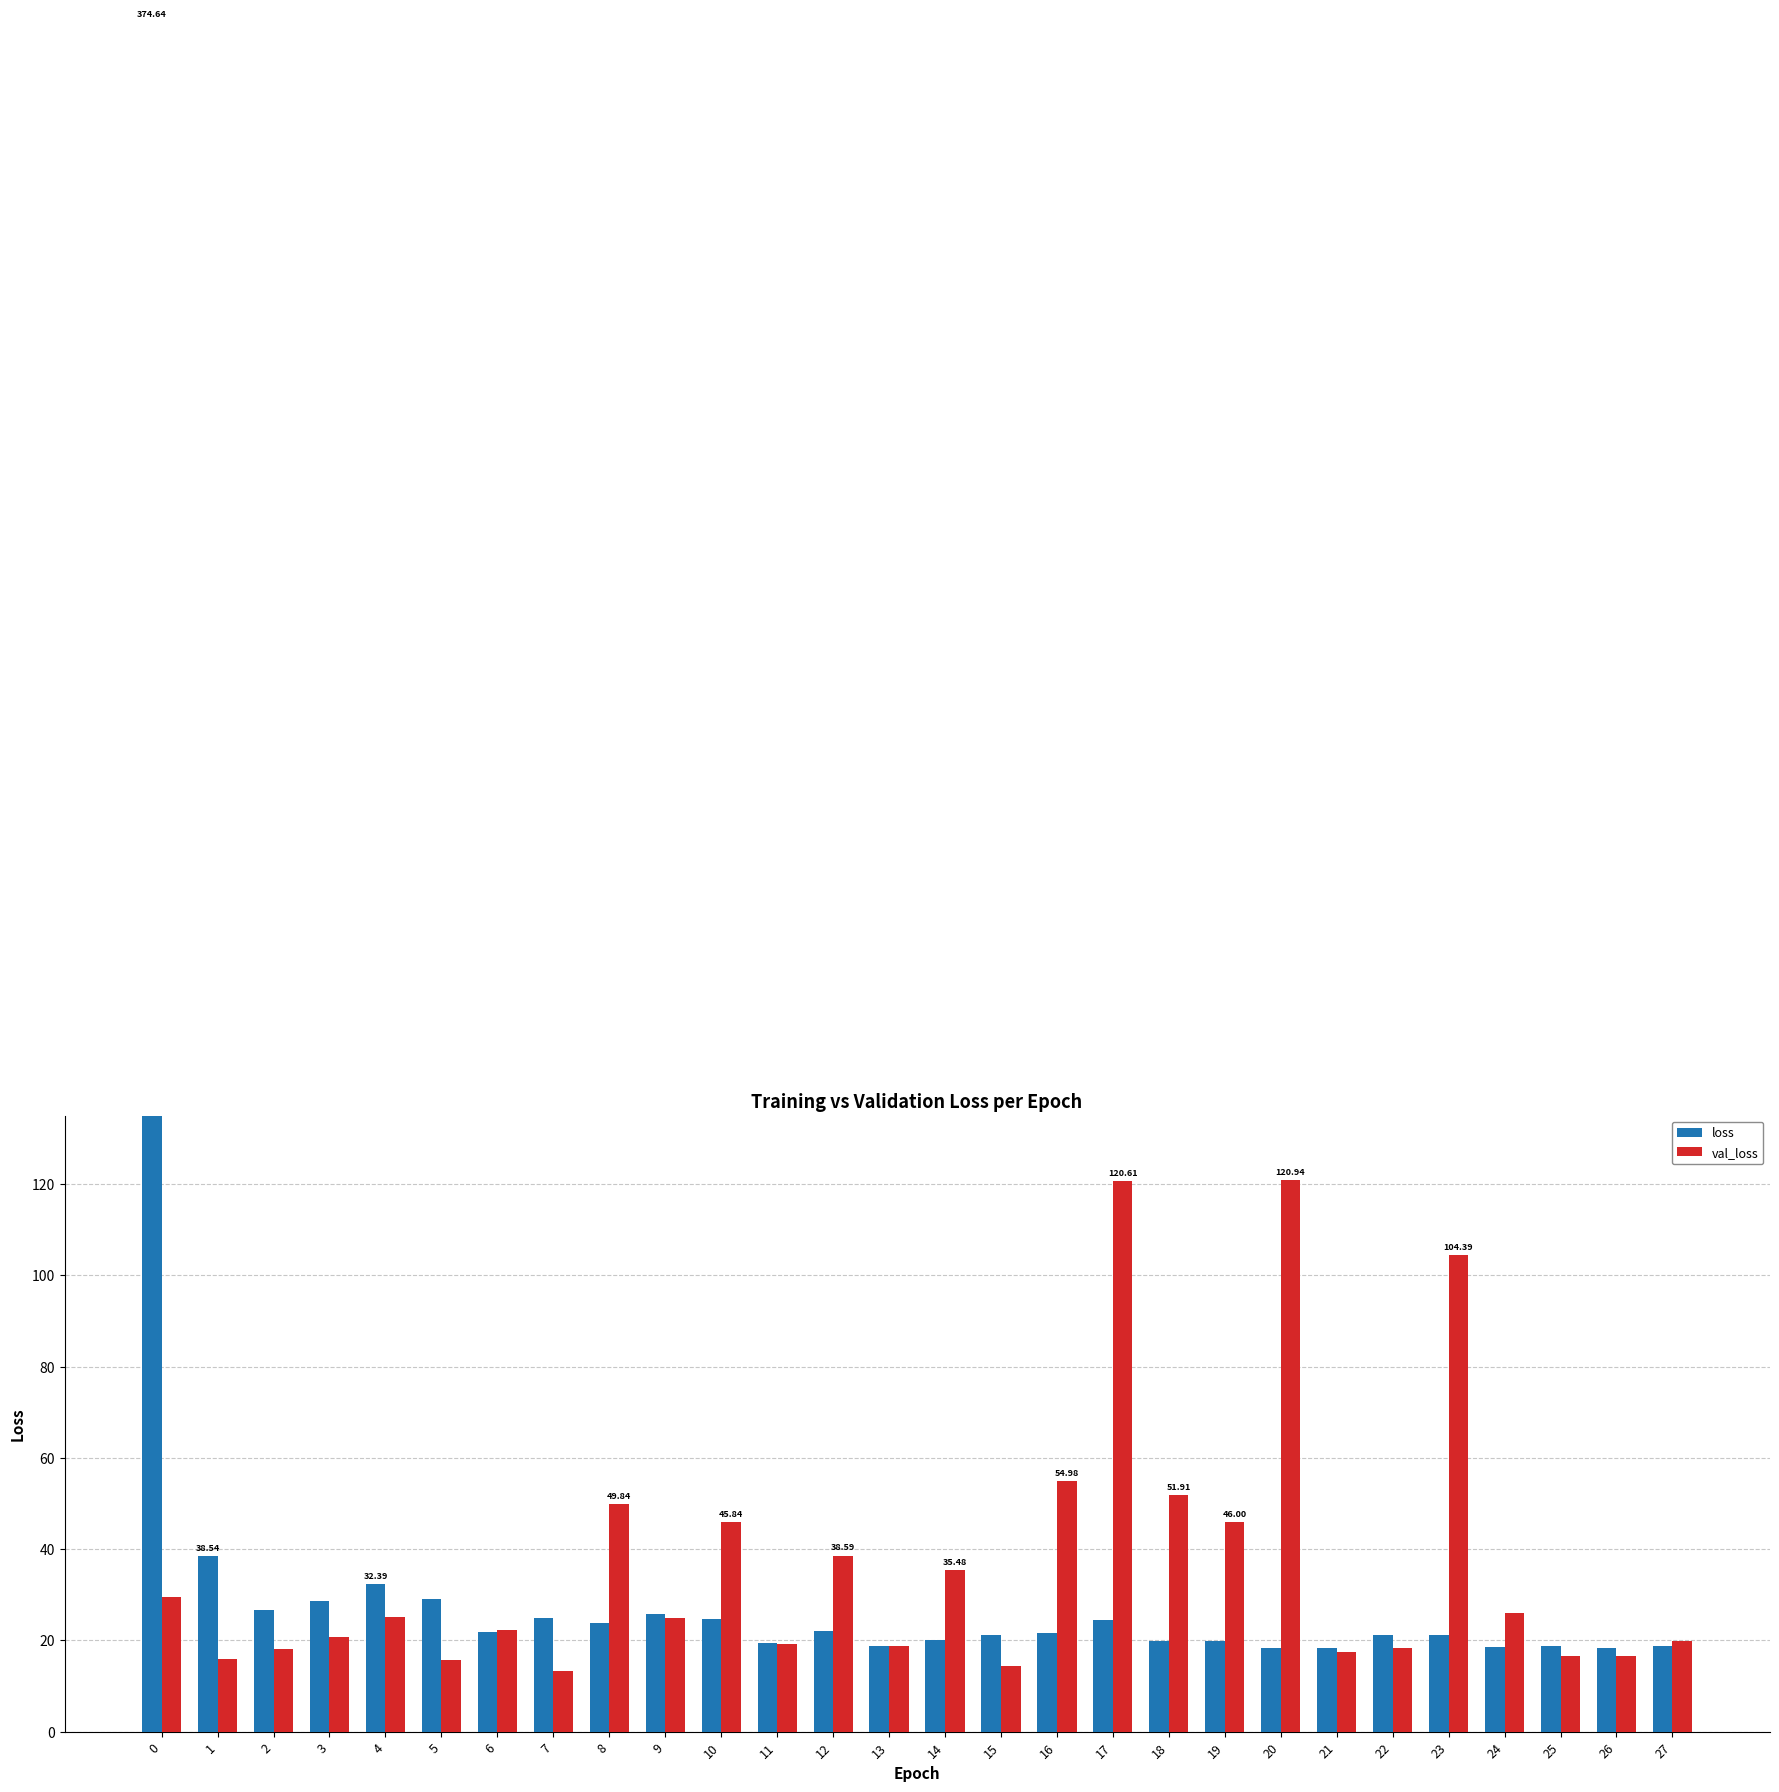

Reading left to right, list all the values displayed in this chart.

loss: 374.6	38.5	26.6	28.6	32.4	29.0	21.9	25.0	23.8	25.8	24.7	19.5	22.1	18.8	20.1	21.3	21.6	24.4	19.8	19.8	18.3	18.3	21.2	21.2	18.5	18.8	18.3	18.7
val_loss: 29.6	15.9	18.2	20.7	25.0	15.7	22.3	13.3	49.8	25.0	45.8	19.1	38.6	18.7	35.5	14.3	55.0	120.6	51.9	46.0	120.9	17.5	18.3	104.4	25.9	16.7	16.5	19.9